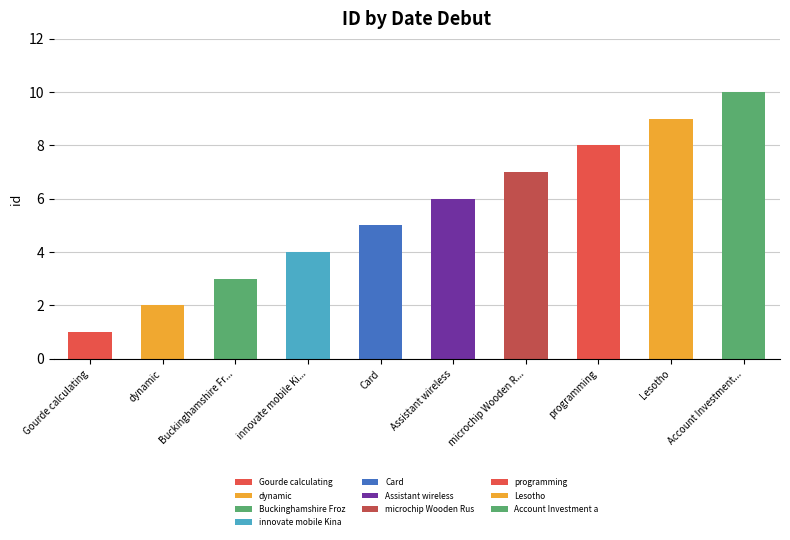

Which label corresponds to the smallest value in the chart?

Gourde calculating